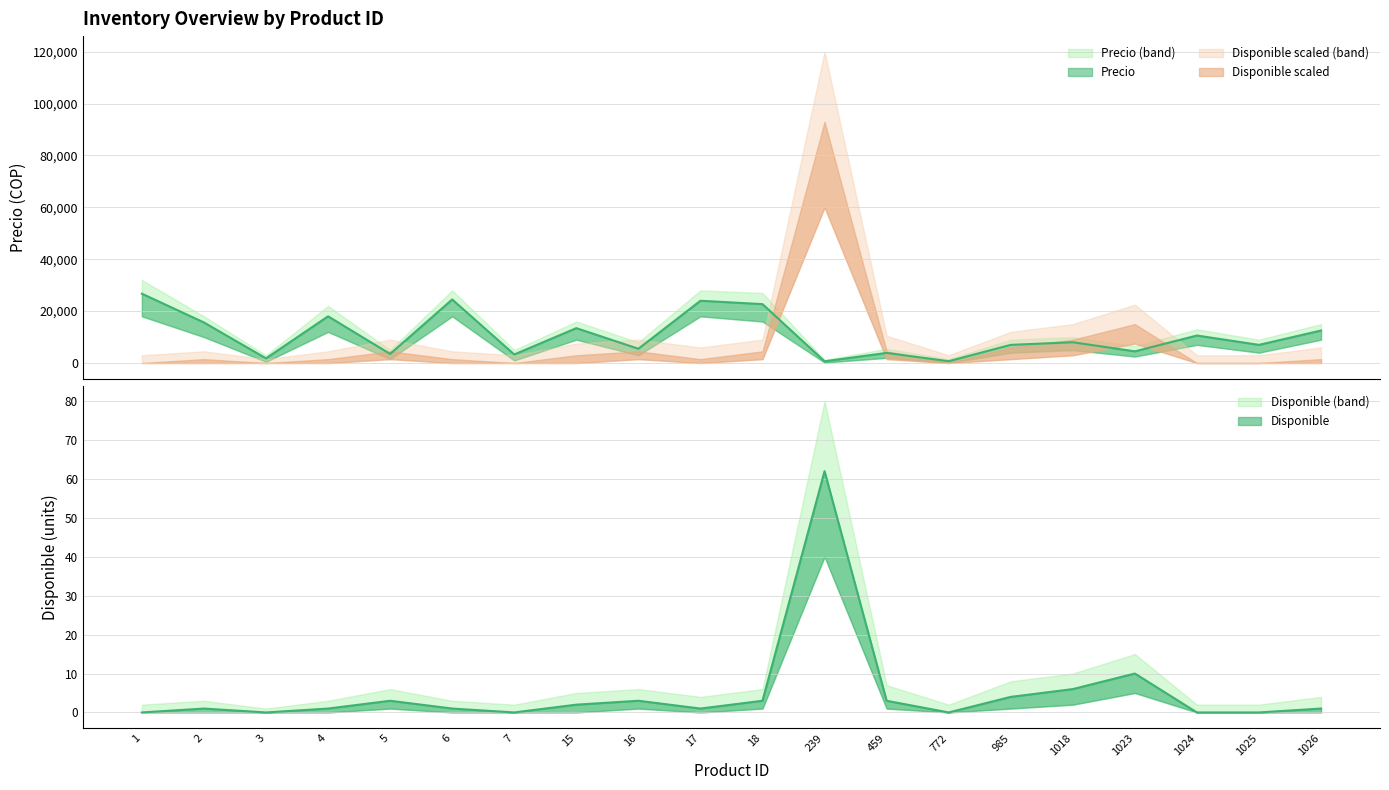

Where is Precio_upper nearest to the value 16600?

15